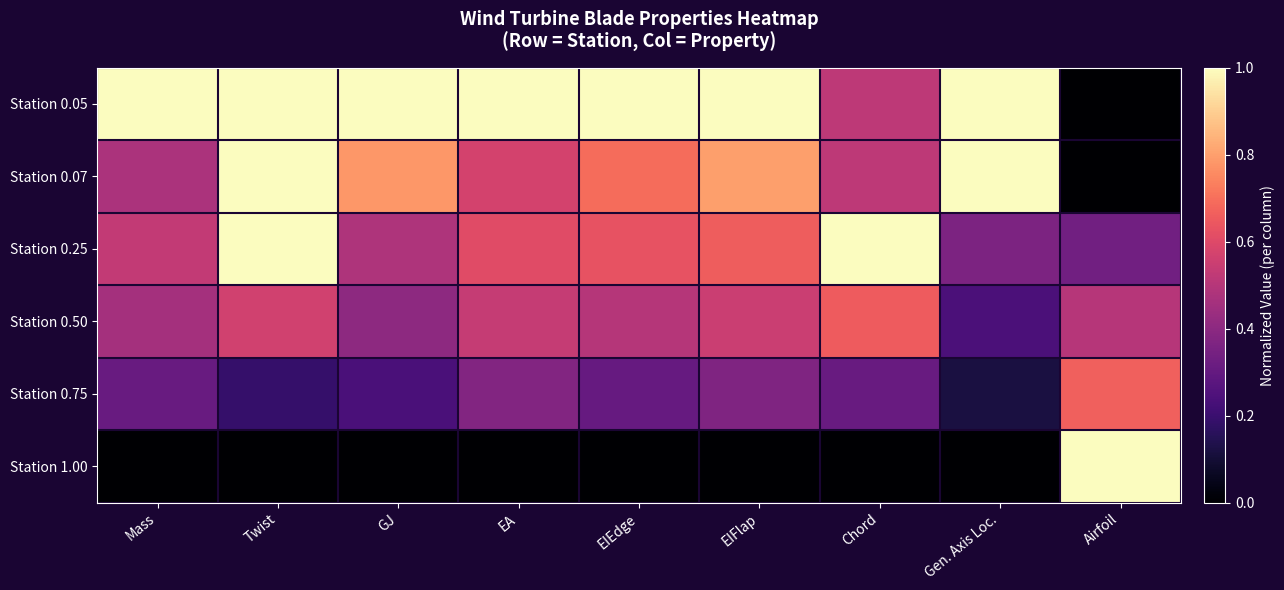

Reading left to right, transcribe all the data shown in this chart.

Station 0.05: Mass=1.0	Twist=1.0	GJ=1.0	EA=1.0	EIEdge=1.0	EIFlap=1.0	Chord=0.5	Gen. Axis Loc.=1.0	Airfoil=0.0
Station 0.07: Mass=0.5	Twist=1.0	GJ=0.8	EA=0.6	EIEdge=0.7	EIFlap=0.8	Chord=0.5	Gen. Axis Loc.=1.0	Airfoil=0.0
Station 0.25: Mass=0.5	Twist=1.0	GJ=0.5	EA=0.6	EIEdge=0.6	EIFlap=0.7	Chord=1.0	Gen. Axis Loc.=0.4	Airfoil=0.3
Station 0.50: Mass=0.5	Twist=0.6	GJ=0.4	EA=0.5	EIEdge=0.5	EIFlap=0.5	Chord=0.7	Gen. Axis Loc.=0.2	Airfoil=0.5
Station 0.75: Mass=0.3	Twist=0.2	GJ=0.2	EA=0.4	EIEdge=0.3	EIFlap=0.4	Chord=0.3	Gen. Axis Loc.=0.1	Airfoil=0.7
Station 1.00: Mass=0.0	Twist=0.0	GJ=0.0	EA=0.0	EIEdge=0.0	EIFlap=0.0	Chord=0.0	Gen. Axis Loc.=0.0	Airfoil=1.0